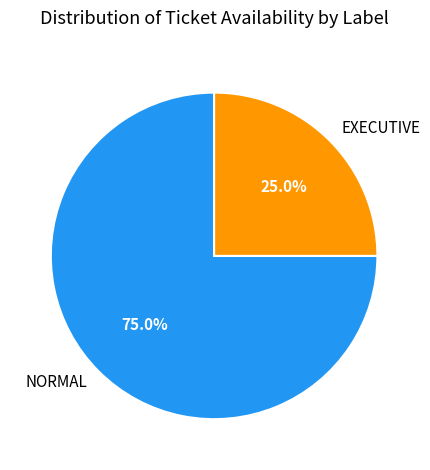

The NORMAL slice represents 61% of the pie. True or false?

False